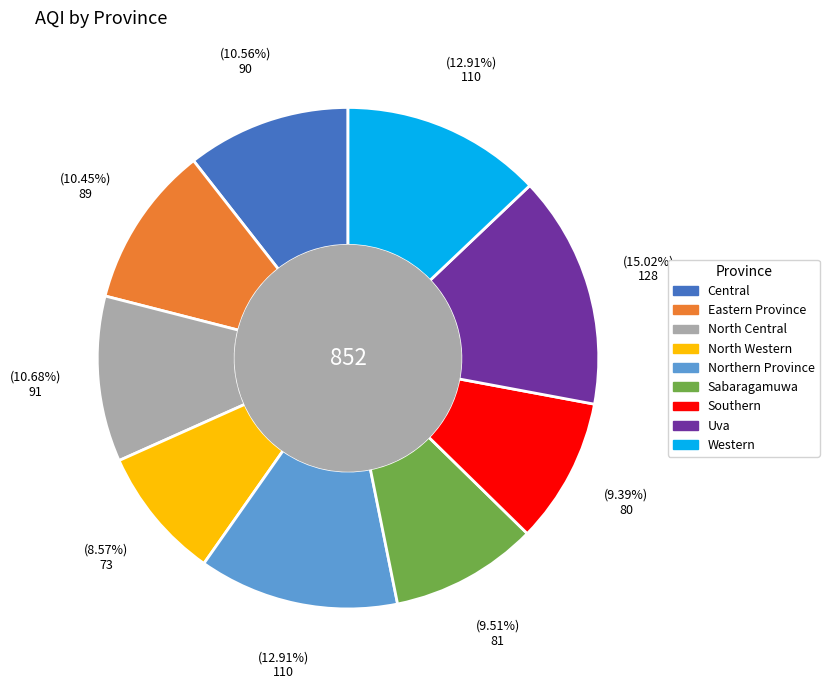

Count the number of slices in the pie.

9